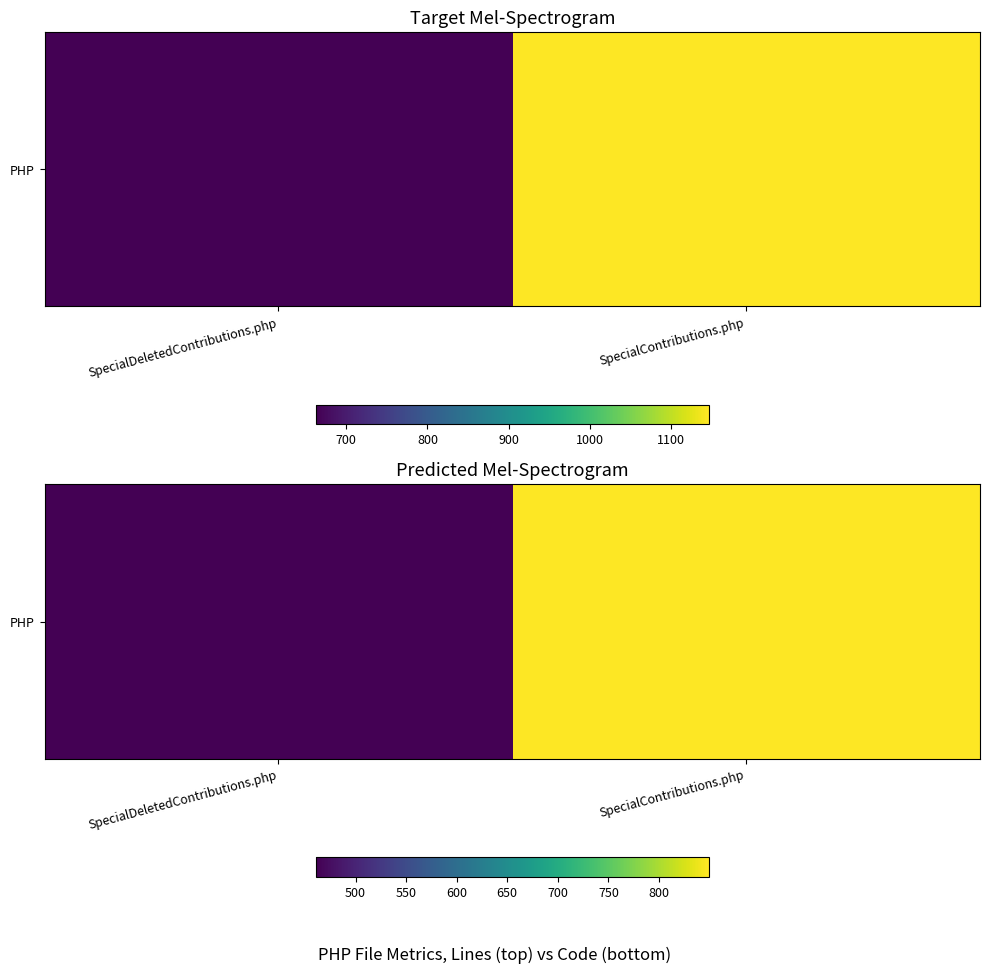

Is it true that the value at SpecialDeletedContributions.php is 461?

True